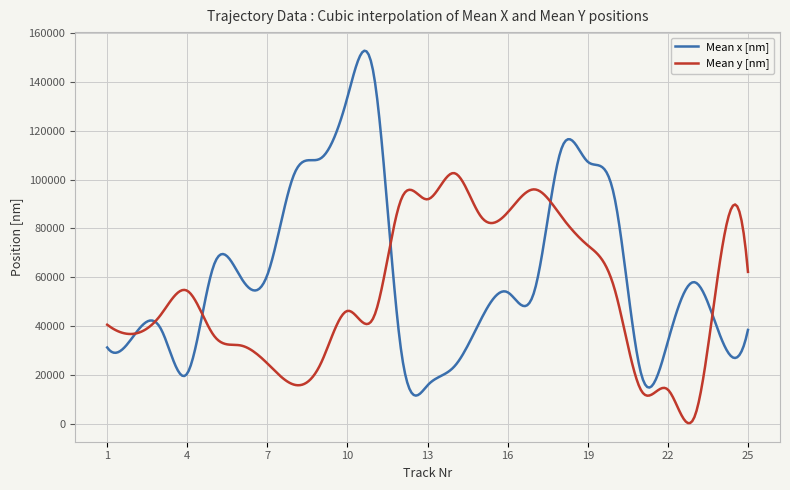

Rank the series by their maximum value, from lowest to highest.

Mean y [nm], Mean x [nm]